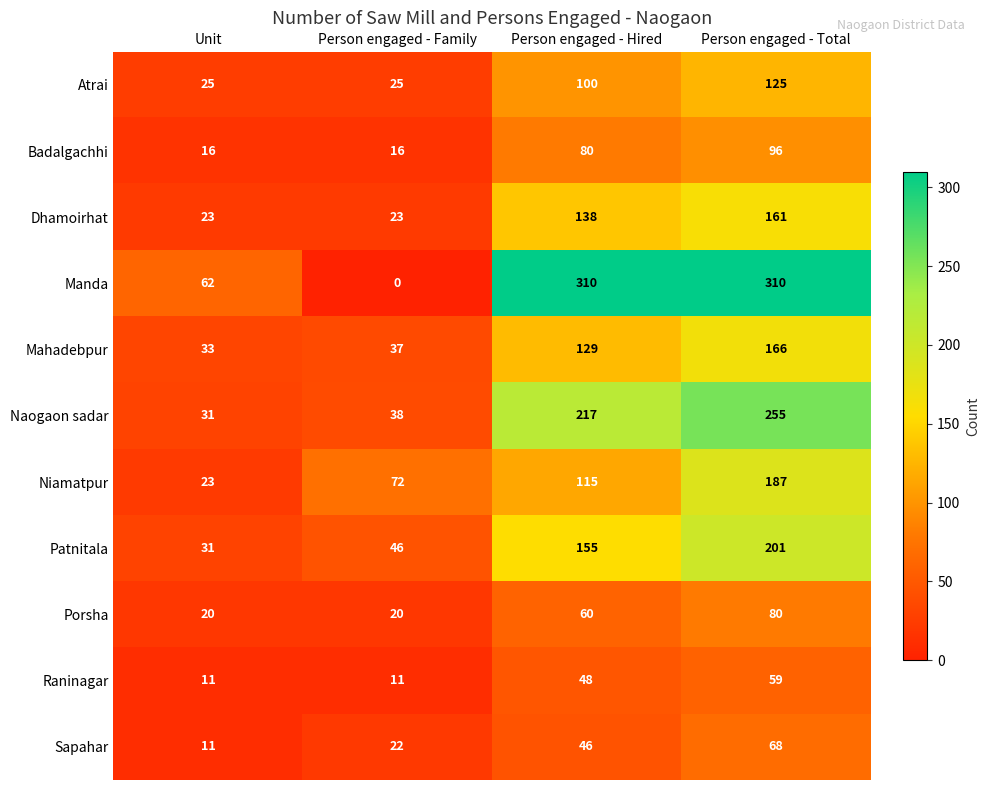

At which category does the chart reach its minimum across all series?

Person engaged - Family